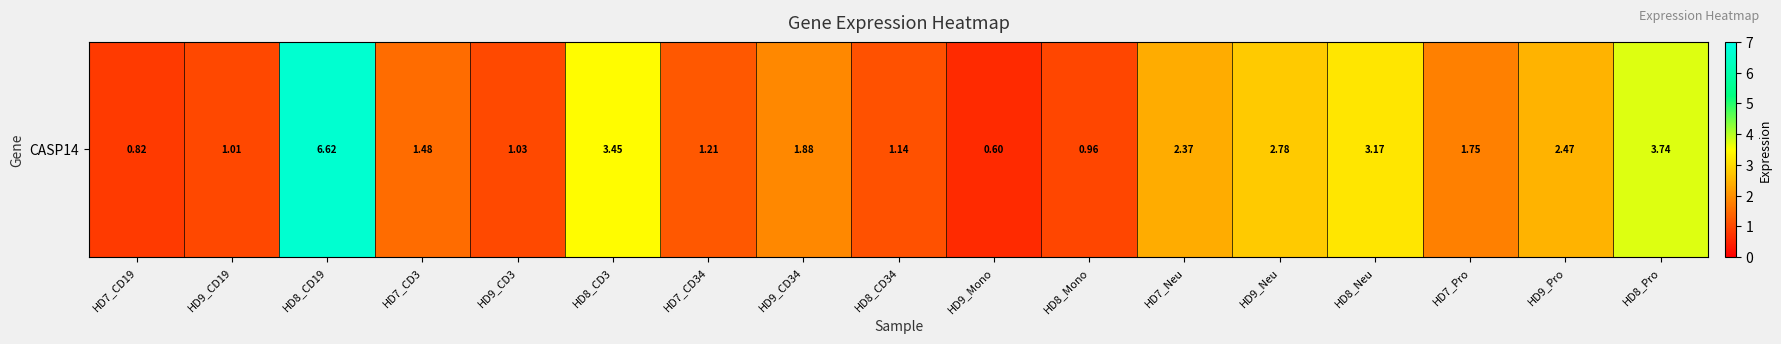

Count the number of data series in this chart.

1